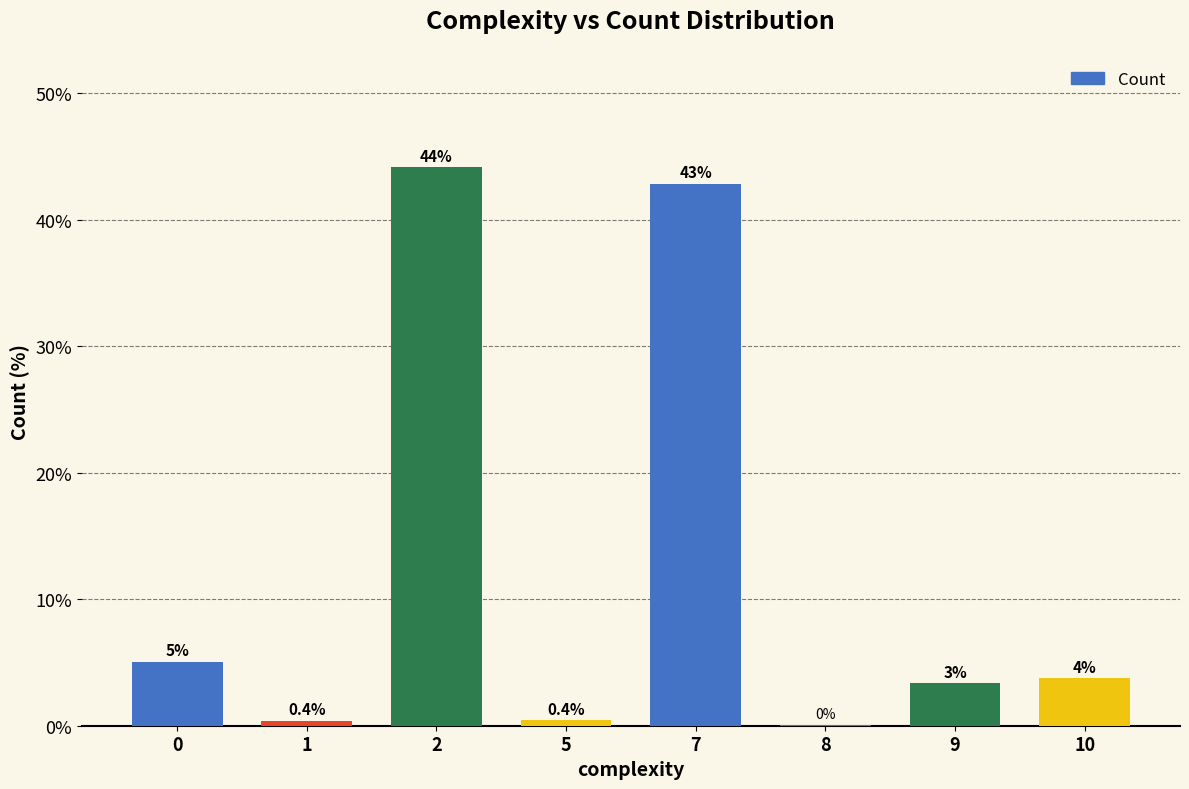

What is the change in value from 1 to 9?

+3.0